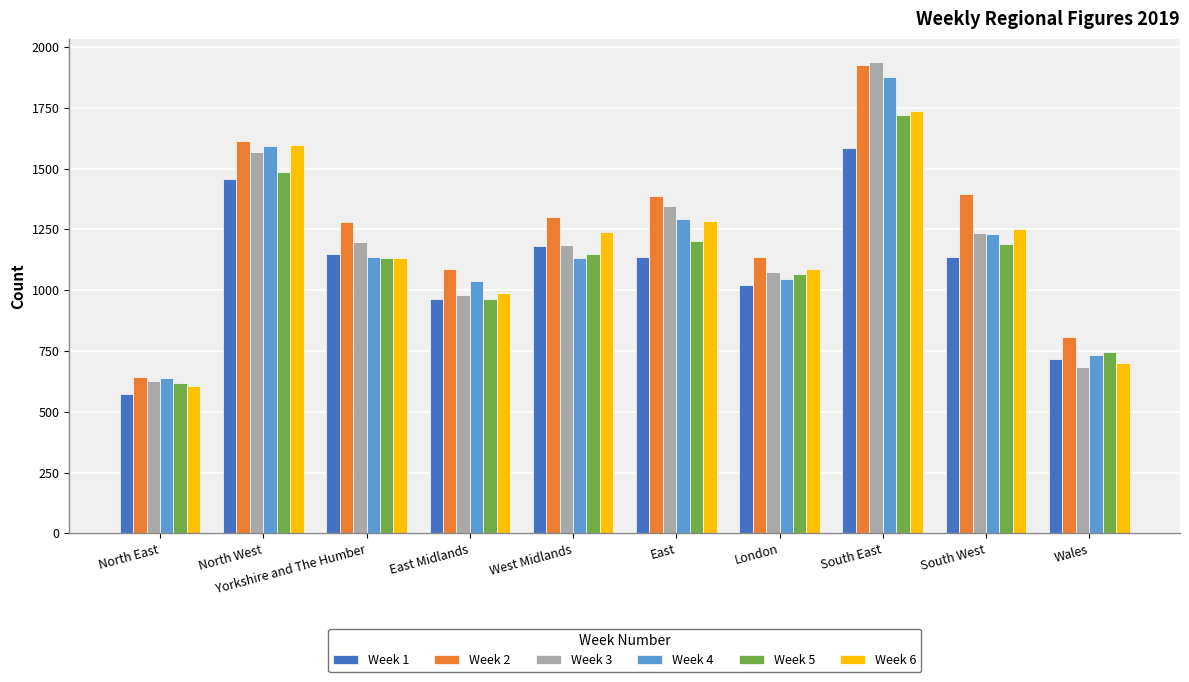

How many bars are there in each group?

6